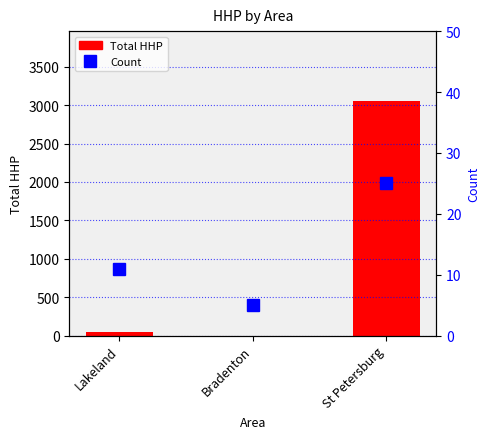

At how many categories does at least one series exceed 2575?

1